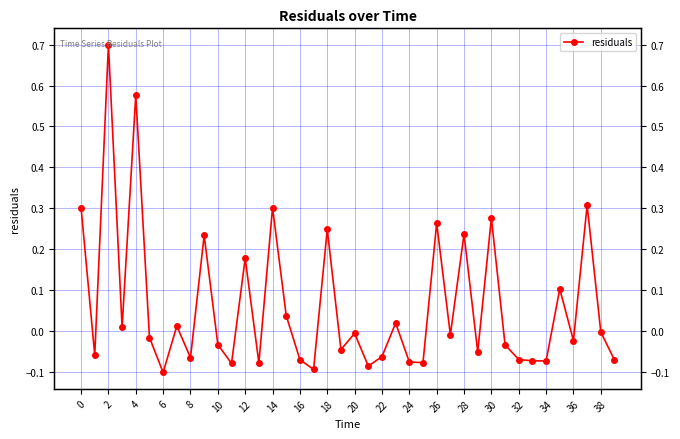

How many interior local peaks (higher than both neighbors) does the data have?

14